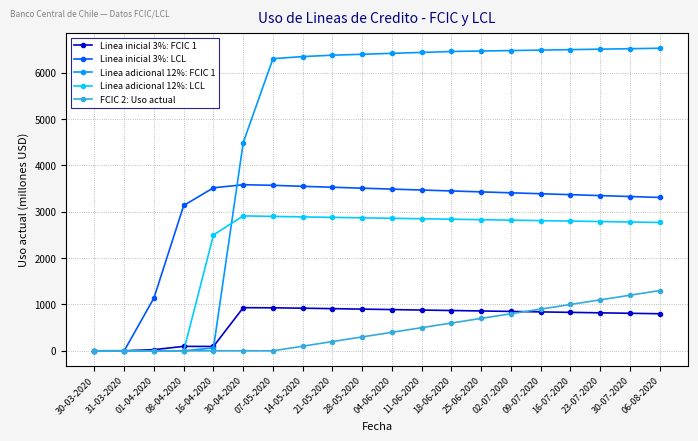

What is the average value of the Linea inicial 3%: LCL series?

2977